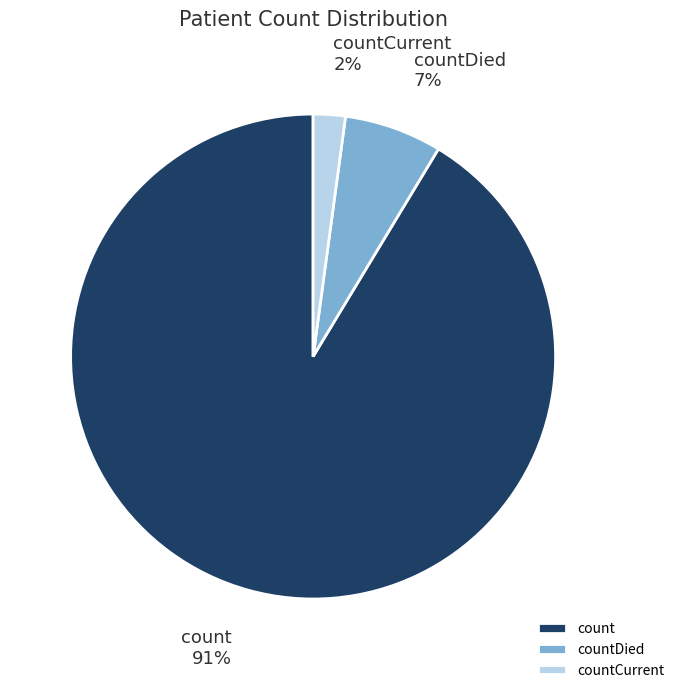

To the nearest percent, what percentage of the pie is countDied?

7%